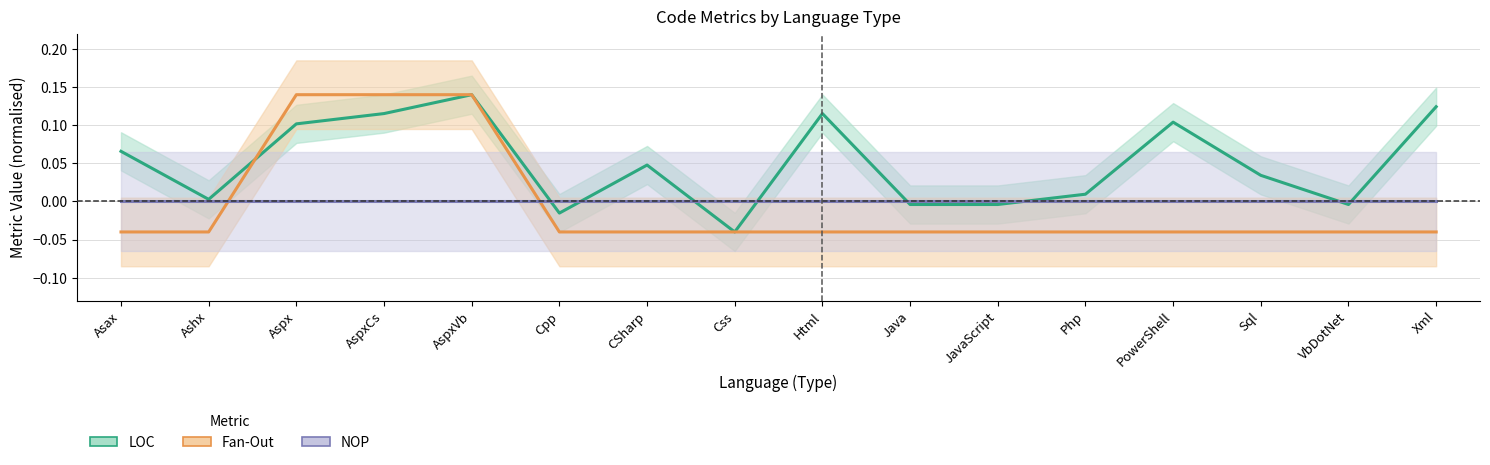

What is the highest value of the Fan-Out series?

0.1